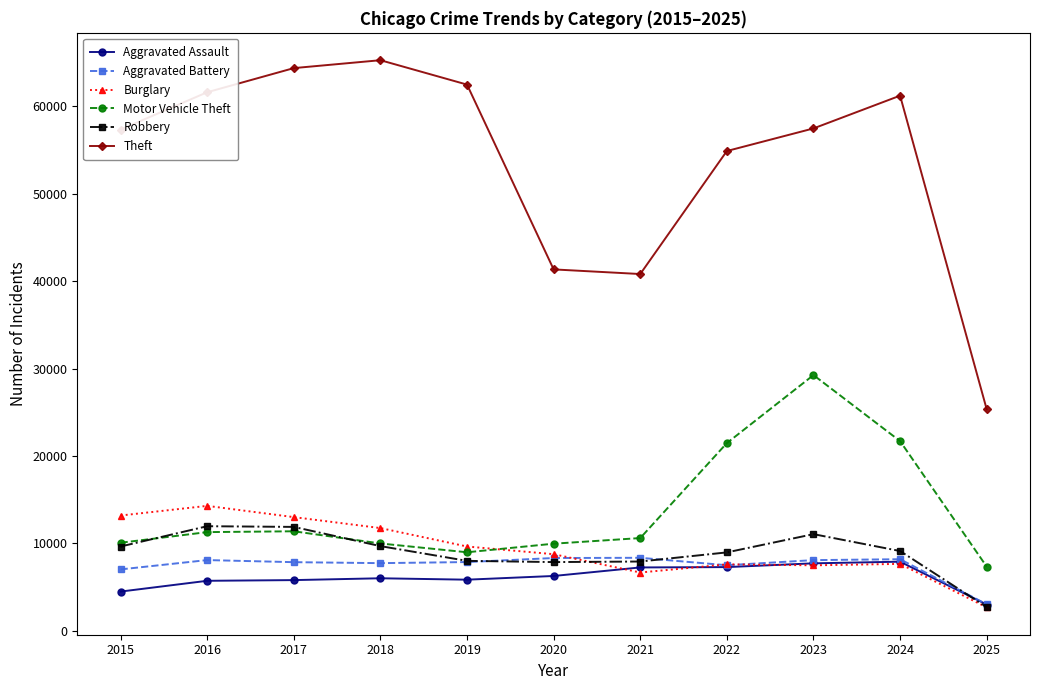

What is the value of the Aggravated Battery point at the 4th from the left?

7734